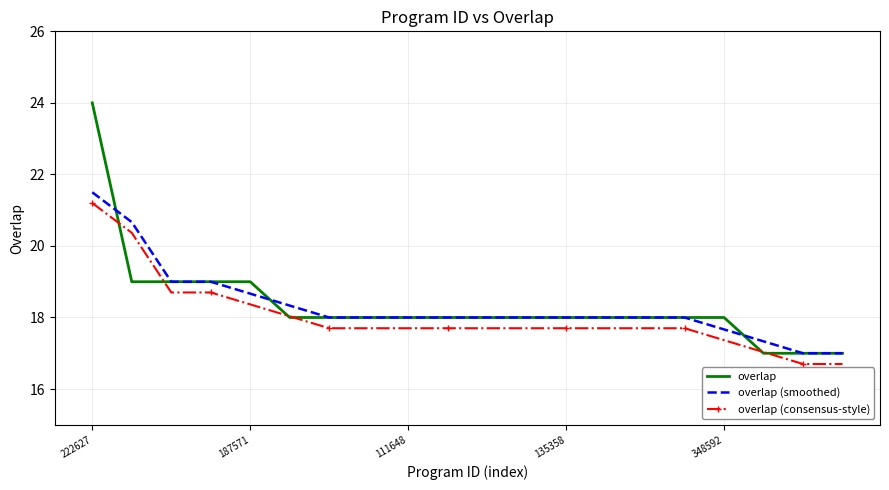

Which series has the widest spread of values?

overlap